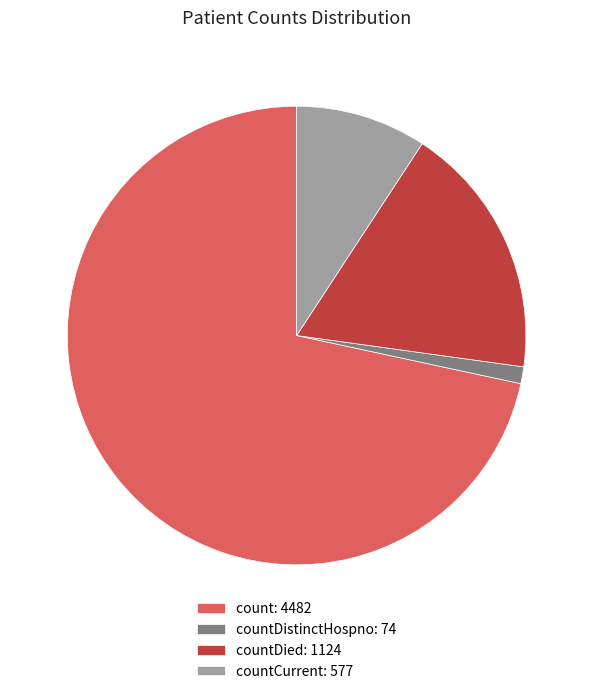

What is the ratio of the value at count: 4482 to the value at countDied: 1124?

4.0